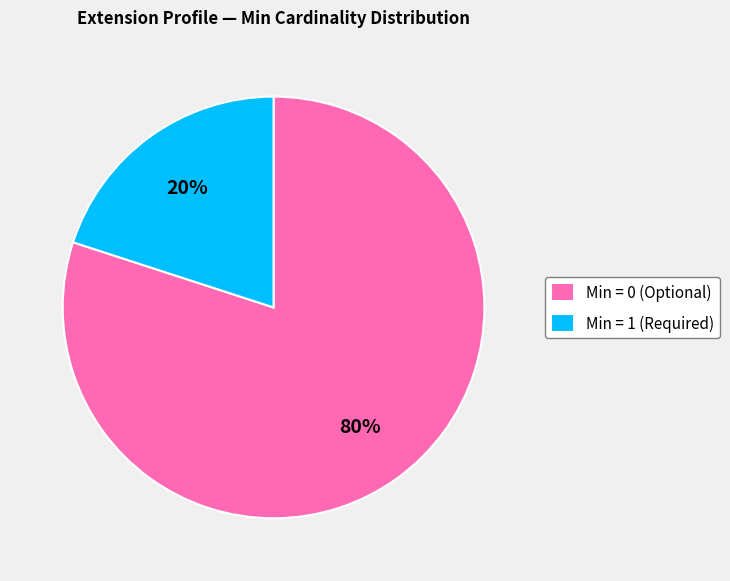

Do Min = 0 (Optional) and Min = 1 (Required) together represent more than half of the pie?

Yes